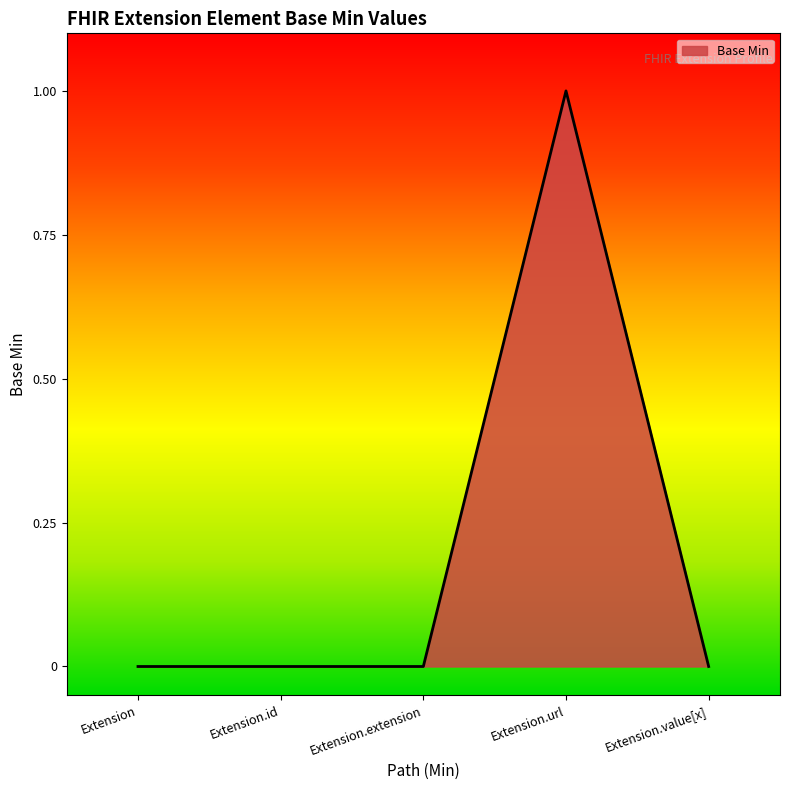

Which category has the highest value across all series?

Extension.url